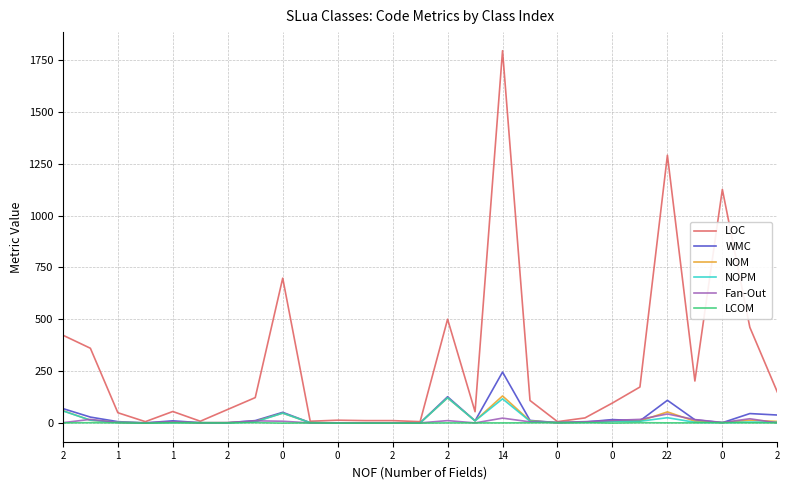

What is the maximum value for Fan-Out?

43.0